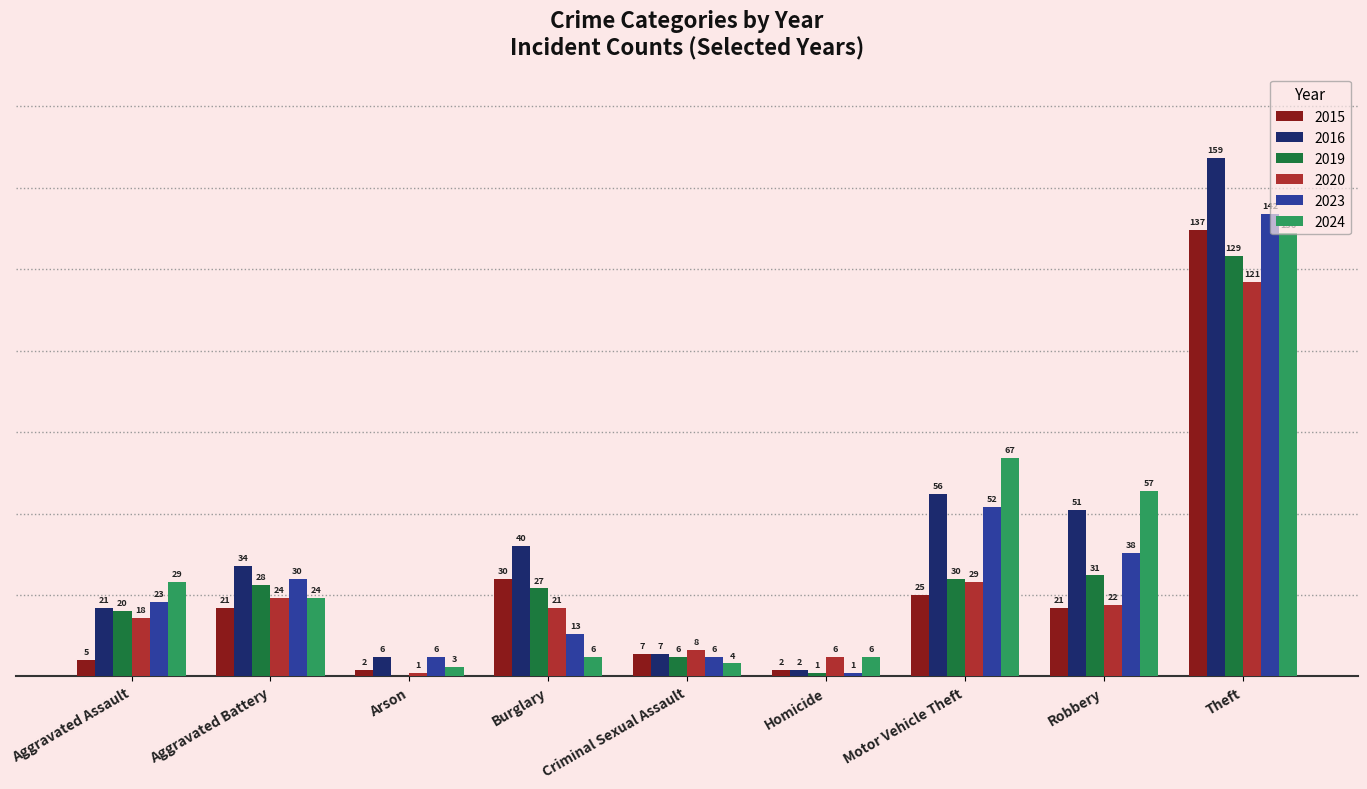

Which category has the highest value across all series?

Theft